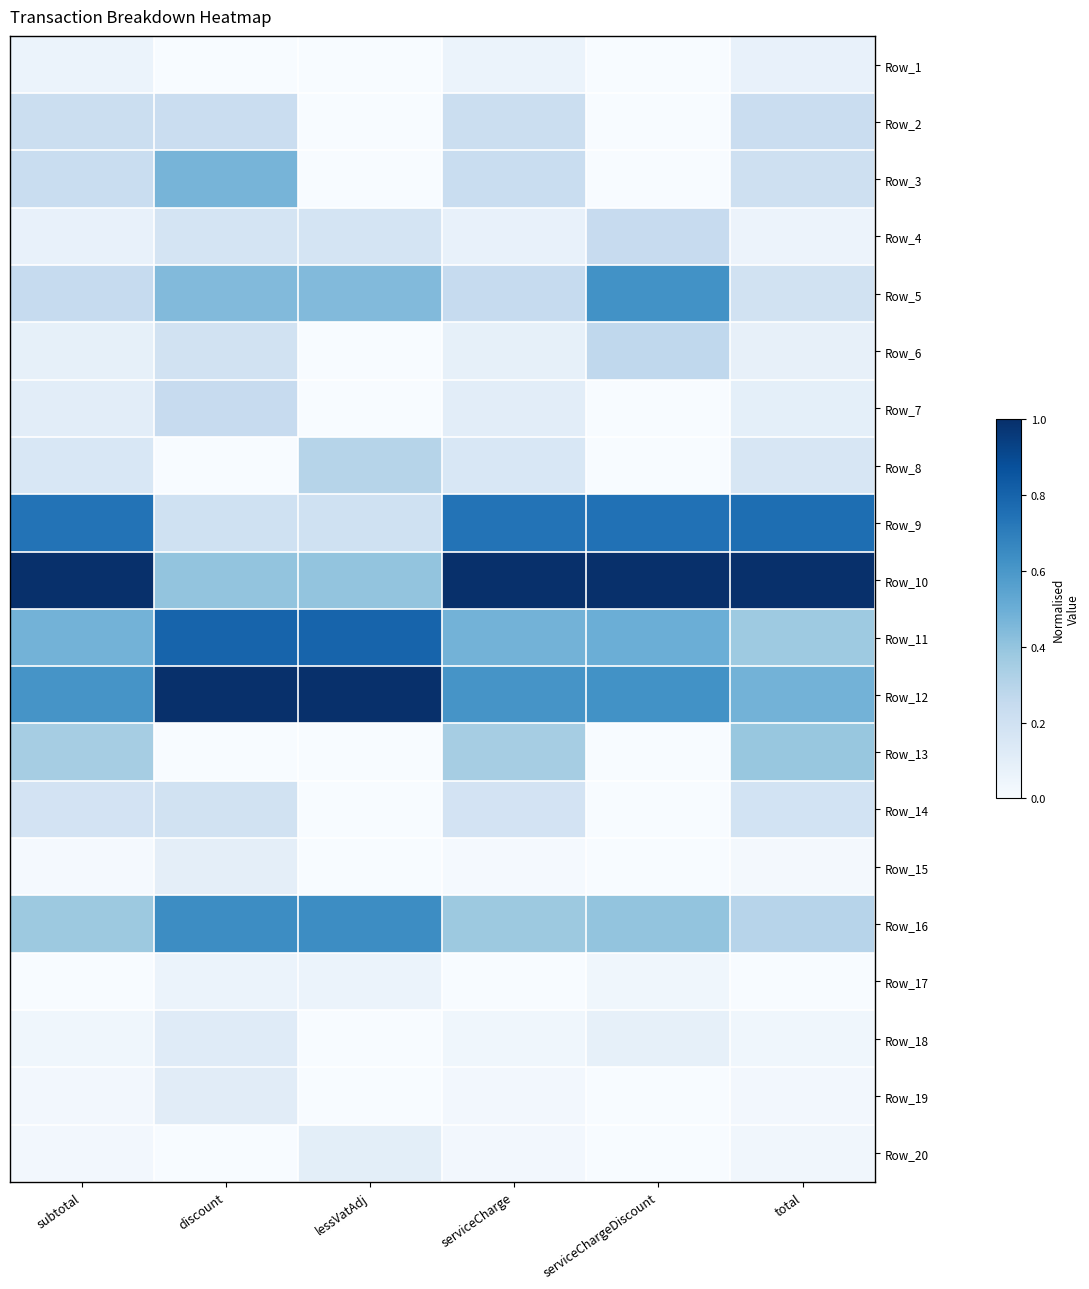

Reading left to right, what are all the values shown in this chart?

Row_1: subtotal=0.1	discount=0.0	lessVatAdj=0.0	serviceCharge=0.1	serviceChargeDiscount=0.0	total=0.1
Row_2: subtotal=0.2	discount=0.2	lessVatAdj=0.0	serviceCharge=0.2	serviceChargeDiscount=0.0	total=0.2
Row_3: subtotal=0.2	discount=0.5	lessVatAdj=0.0	serviceCharge=0.2	serviceChargeDiscount=0.0	total=0.2
Row_4: subtotal=0.1	discount=0.2	lessVatAdj=0.2	serviceCharge=0.1	serviceChargeDiscount=0.2	total=0.1
Row_5: subtotal=0.2	discount=0.4	lessVatAdj=0.4	serviceCharge=0.2	serviceChargeDiscount=0.6	total=0.2
Row_6: subtotal=0.1	discount=0.2	lessVatAdj=0.0	serviceCharge=0.1	serviceChargeDiscount=0.3	total=0.1
Row_7: subtotal=0.1	discount=0.2	lessVatAdj=0.0	serviceCharge=0.1	serviceChargeDiscount=0.0	total=0.1
Row_8: subtotal=0.2	discount=0.0	lessVatAdj=0.3	serviceCharge=0.2	serviceChargeDiscount=0.0	total=0.2
Row_9: subtotal=0.7	discount=0.2	lessVatAdj=0.2	serviceCharge=0.7	serviceChargeDiscount=0.7	total=0.8
Row_10: subtotal=1.0	discount=0.4	lessVatAdj=0.4	serviceCharge=1.0	serviceChargeDiscount=1.0	total=1.0
Row_11: subtotal=0.5	discount=0.8	lessVatAdj=0.8	serviceCharge=0.5	serviceChargeDiscount=0.5	total=0.4
Row_12: subtotal=0.6	discount=1.0	lessVatAdj=1.0	serviceCharge=0.6	serviceChargeDiscount=0.6	total=0.5
Row_13: subtotal=0.4	discount=0.0	lessVatAdj=0.0	serviceCharge=0.4	serviceChargeDiscount=0.0	total=0.4
Row_14: subtotal=0.2	discount=0.2	lessVatAdj=0.0	serviceCharge=0.2	serviceChargeDiscount=0.0	total=0.2
Row_15: subtotal=0.0	discount=0.1	lessVatAdj=0.0	serviceCharge=0.0	serviceChargeDiscount=0.0	total=0.0
Row_16: subtotal=0.4	discount=0.6	lessVatAdj=0.6	serviceCharge=0.4	serviceChargeDiscount=0.4	total=0.3
Row_17: subtotal=0.0	discount=0.1	lessVatAdj=0.1	serviceCharge=0.0	serviceChargeDiscount=0.0	total=0.0
Row_18: subtotal=0.0	discount=0.1	lessVatAdj=0.0	serviceCharge=0.0	serviceChargeDiscount=0.1	total=0.0
Row_19: subtotal=0.0	discount=0.1	lessVatAdj=0.0	serviceCharge=0.0	serviceChargeDiscount=0.0	total=0.0
Row_20: subtotal=0.0	discount=0.0	lessVatAdj=0.1	serviceCharge=0.0	serviceChargeDiscount=0.0	total=0.0